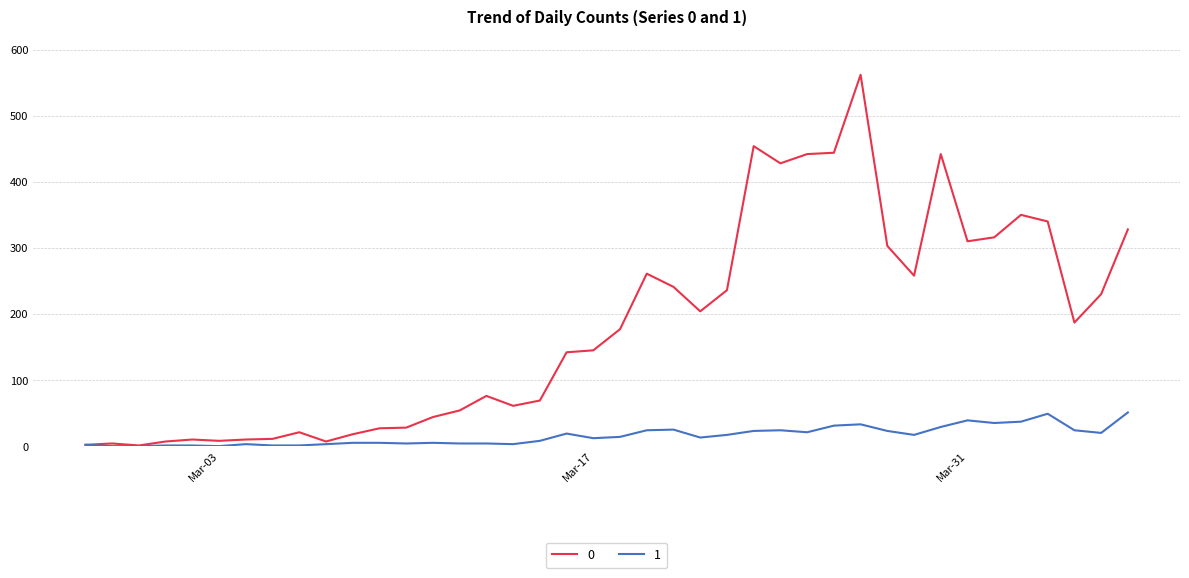

Rank the series by their average value, from lowest to highest.

1, 0